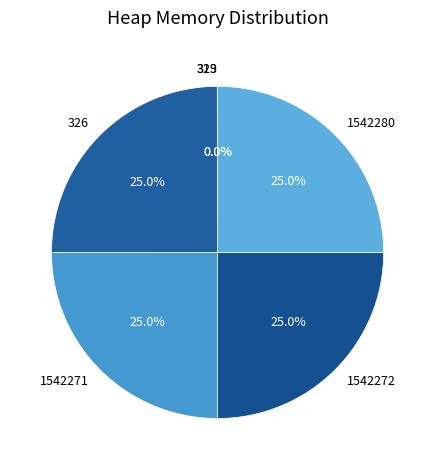

Is 1542280 the majority of the pie?

No